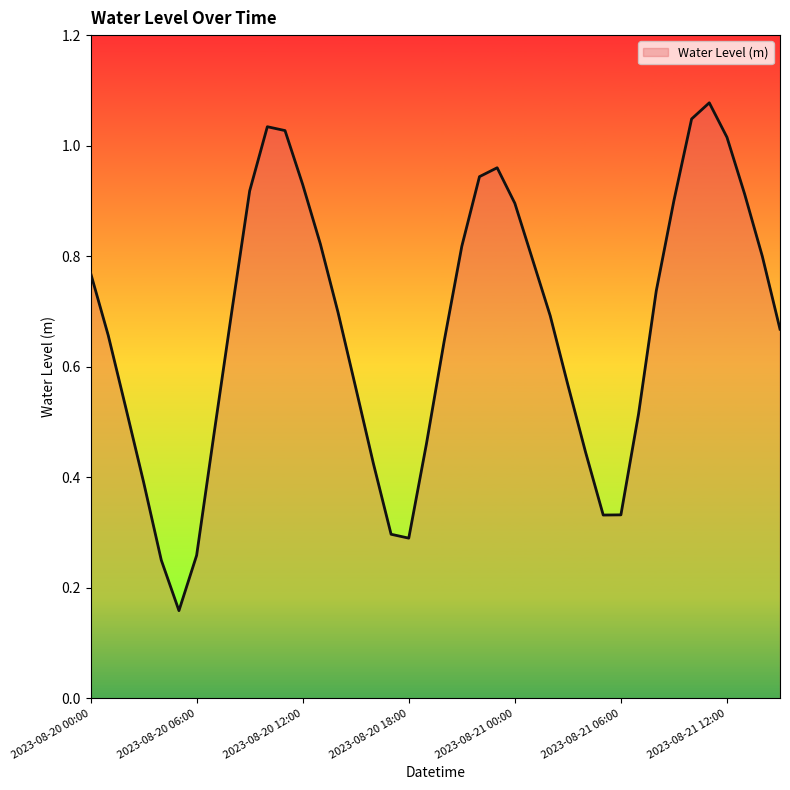

Reading left to right, list all the values displayed in this chart.

0.8	0.7	0.5	0.4	0.3	0.2	0.3	0.5	0.7	0.9	1.0	1.0	0.9	0.8	0.7	0.6	0.4	0.3	0.3	0.5	0.6	0.8	0.9	1.0	0.9	0.8	0.7	0.6	0.4	0.3	0.3	0.5	0.7	0.9	1.0	1.1	1.0	0.9	0.8	0.7